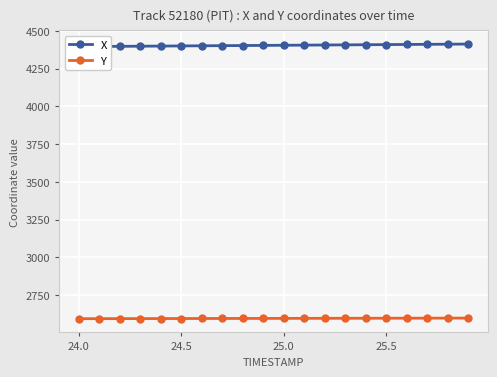

What is the maximum value for Y?

2597.3